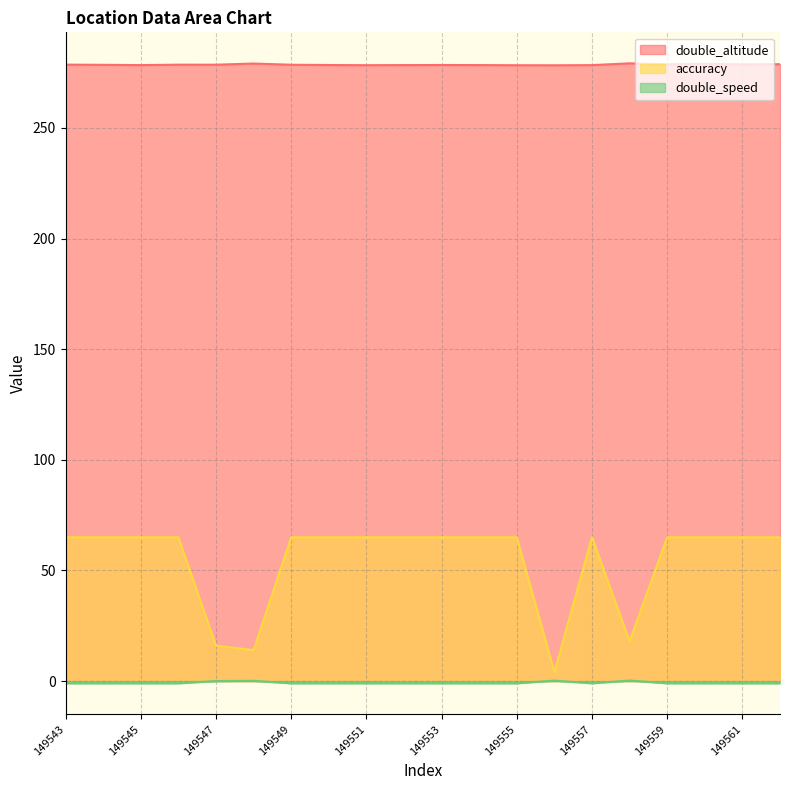

True or false: double_speed has more than 0 interior local peaks.

True